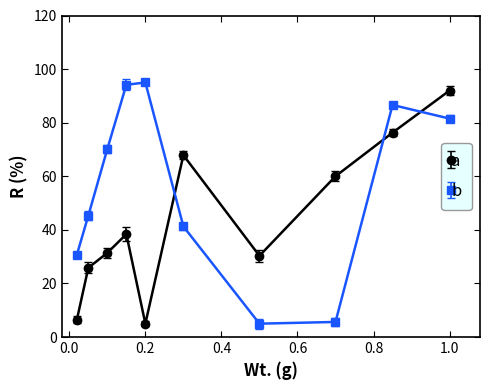

Which series has the largest range (max minus min)?

b